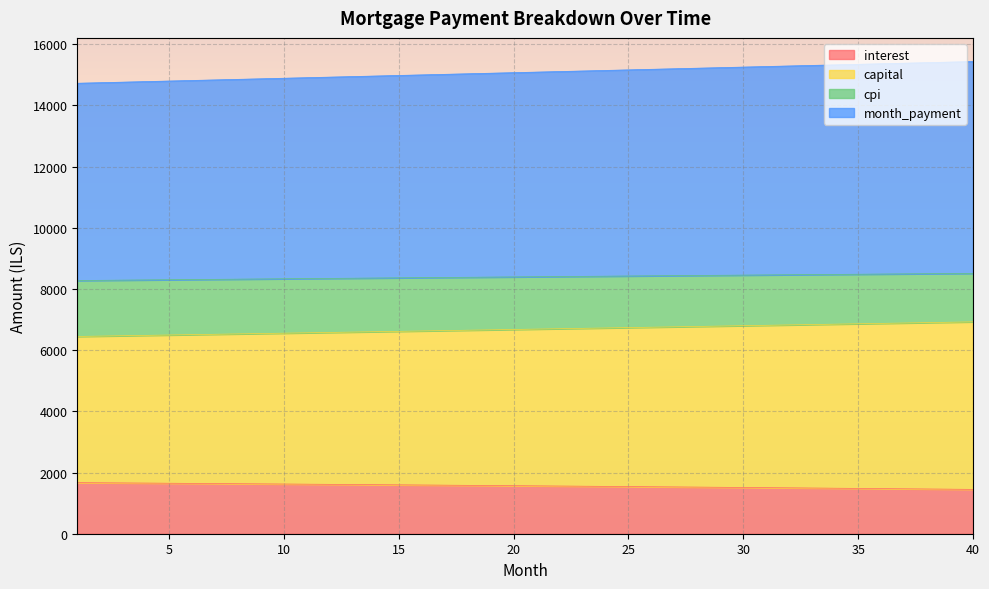

Between 10 and 30, which is larger?

10